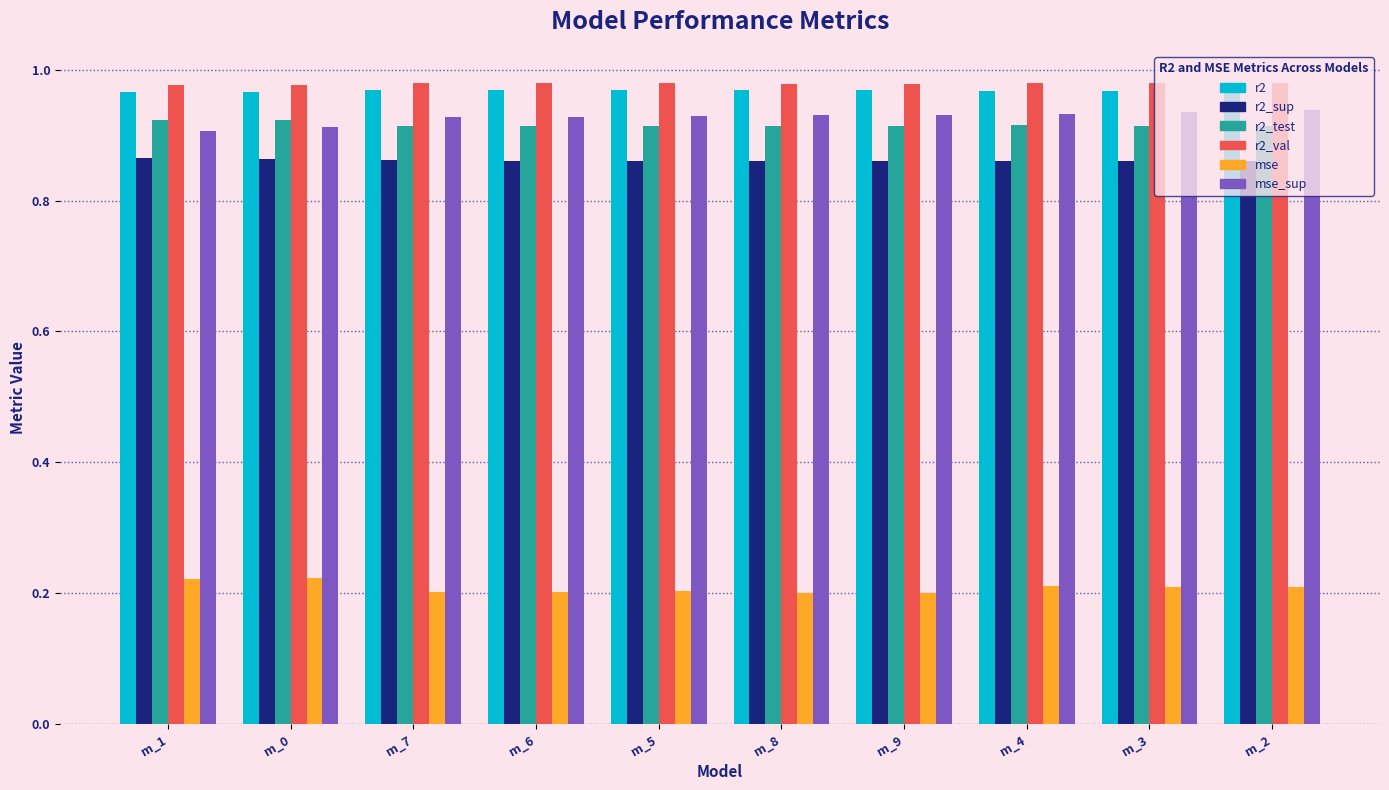

At how many categories does at least one series exceed 0?

10